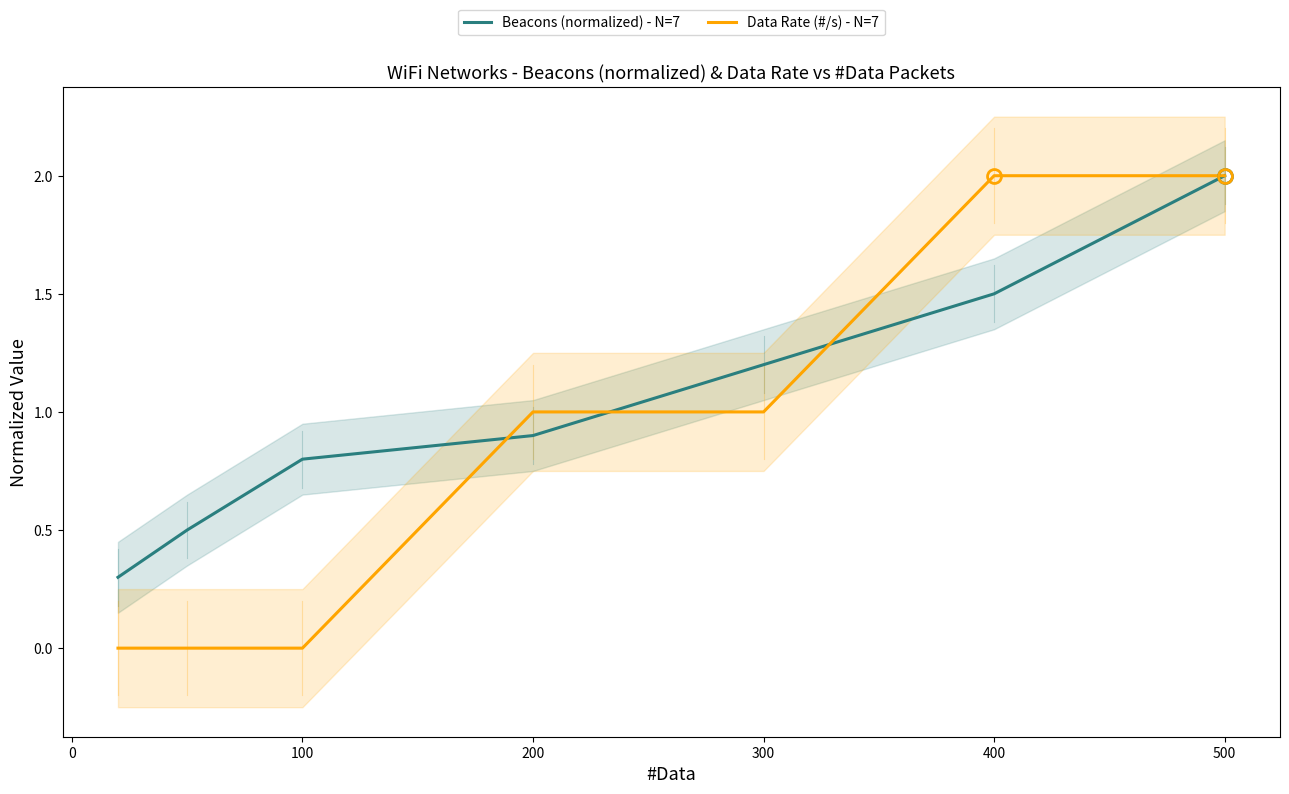

What is the difference between the maximum and second lowest values in the Beacons (normalized) - N=7 series?

1.5